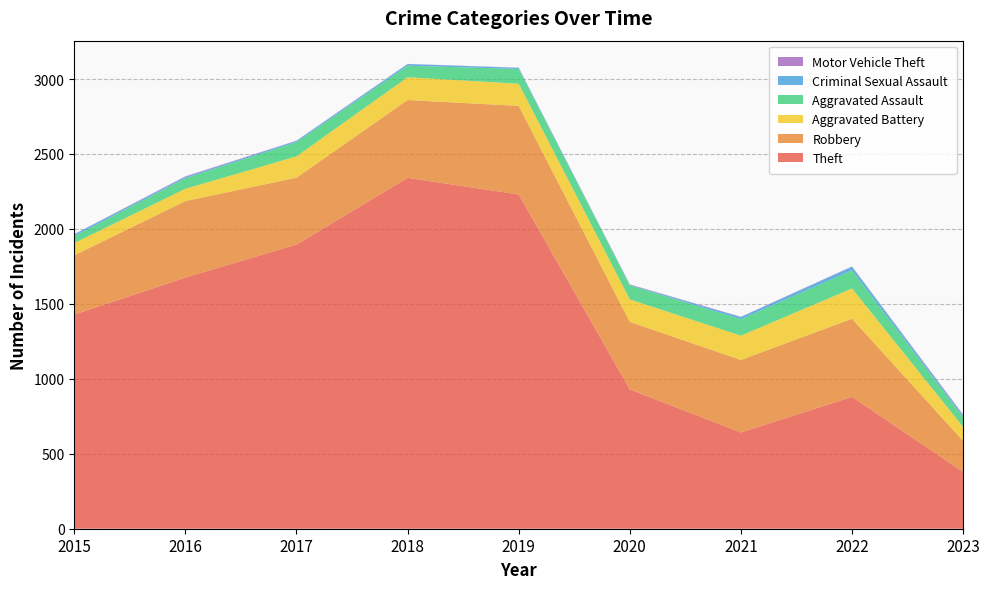

Reading left to right, extract all data points from this chart.

Theft: 1429	1676	1896	2341	2230	930	642	880	379
Robbery: 395	510	446	519	591	450	484	521	207
Aggravated Battery: 82	82	142	152	148	150	162	202	93
Aggravated Assault: 46	71	95	77	98	94	110	121	65
Criminal Sexual Assault: 12	8	8	11	8	3	14	24	11
Motor Vehicle Theft: 1	4	2	1	1	3	2	2	6